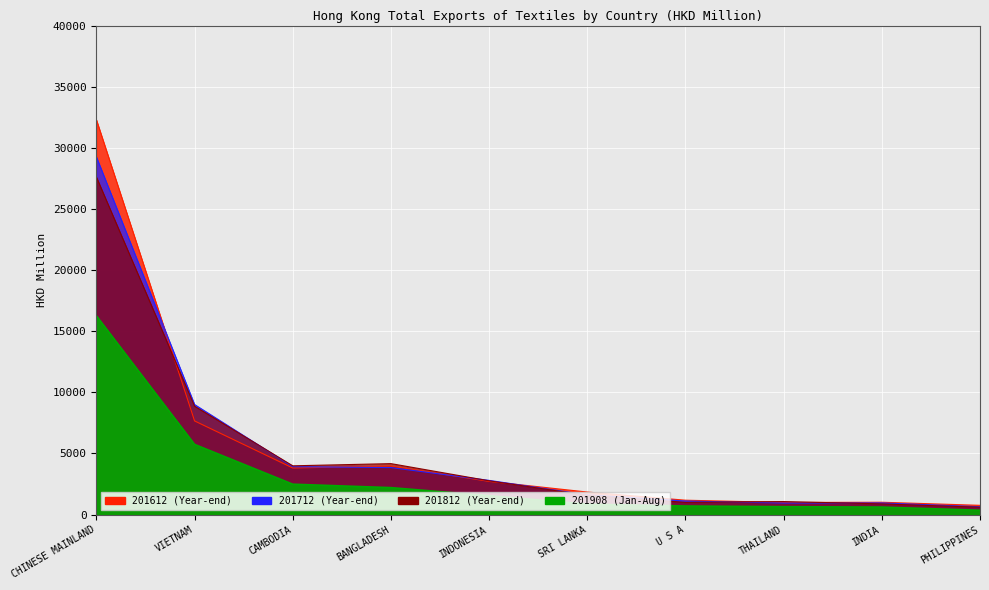

Reading left to right, transcribe all the data shown in this chart.

201612: CHINESE MAINLAND=32297.1	VIETNAM=7662.7	CAMBODIA=3811.9	BANGLADESH=3977.9	INDONESIA=2717.5	SRI LANKA=1845.9	U S A=1179.7	THAILAND=990.1	INDIA=1012.2	PHILIPPINES=760.0
201712: CHINESE MAINLAND=29251.9	VIETNAM=9003.6	CAMBODIA=3918.9	BANGLADESH=3847.3	INDONESIA=2800.1	SRI LANKA=1615.6	U S A=1111.6	THAILAND=946.9	INDIA=953.8	PHILIPPINES=644.5
201812: CHINESE MAINLAND=27606.9	VIETNAM=8865.9	CAMBODIA=3991.3	BANGLADESH=4170.7	INDONESIA=2765.2	SRI LANKA=1575.4	U S A=1000.8	THAILAND=1067.5	INDIA=877.6	PHILIPPINES=606.2
201908: CHINESE MAINLAND=16263.4	VIETNAM=5742.9	CAMBODIA=2487.3	BANGLADESH=2206.0	INDONESIA=1552.4	SRI LANKA=853.0	U S A=703.8	THAILAND=648.2	INDIA=615.4	PHILIPPINES=357.4